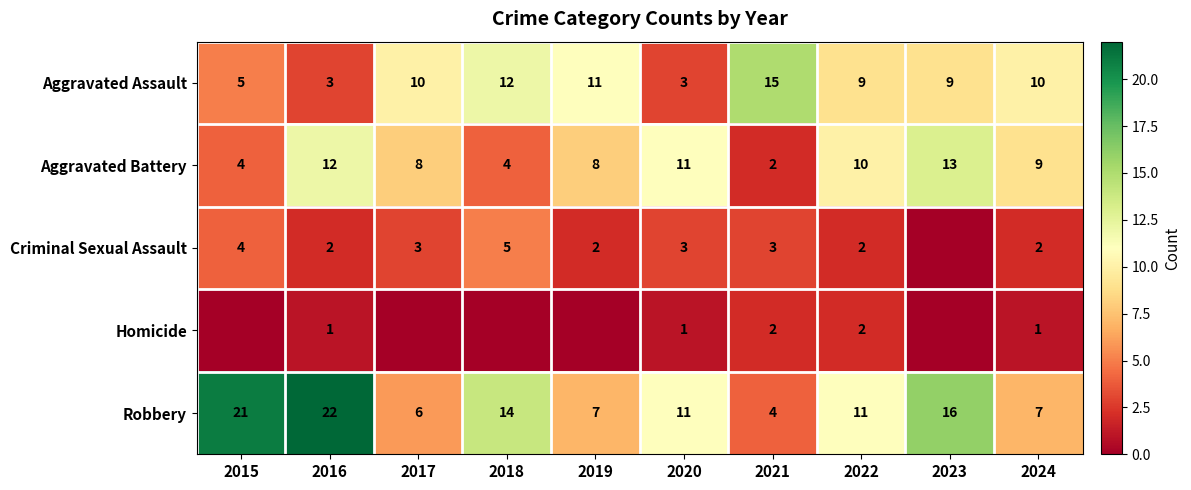

The value of Aggravated Battery at 2024 is 9. True or false?

True